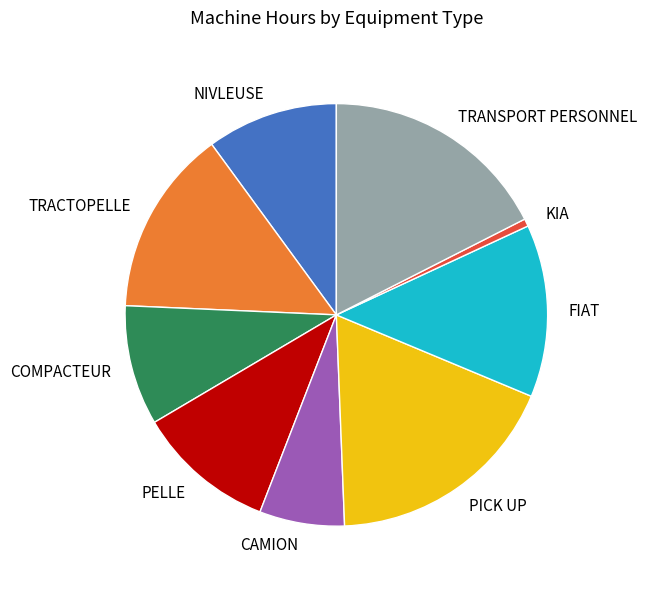

True or false: PICK UP accounts for 18% of the total.

True